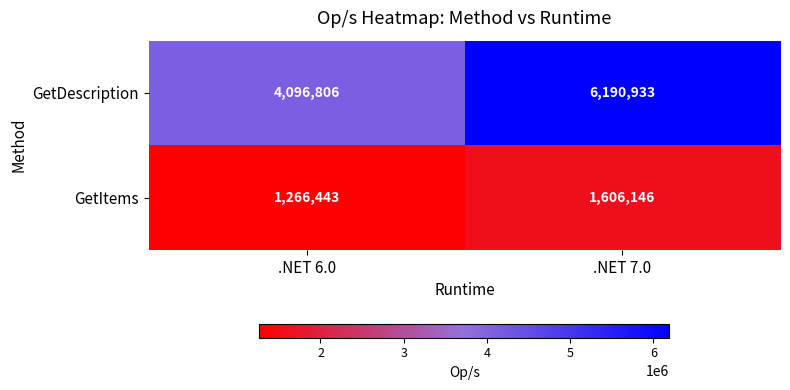

What is the total value across all series at .NET 6.0?

5363249